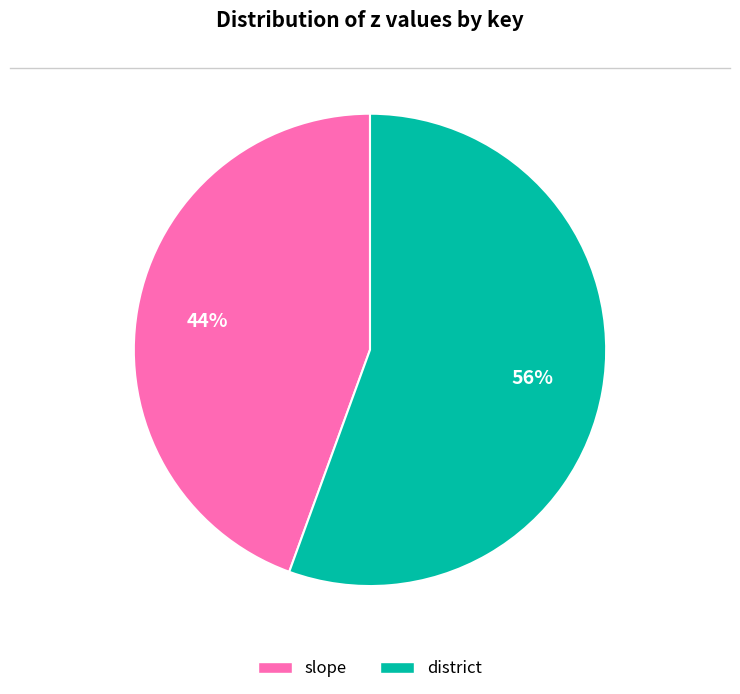

What percentage is the district slice, to the nearest percent?

56%